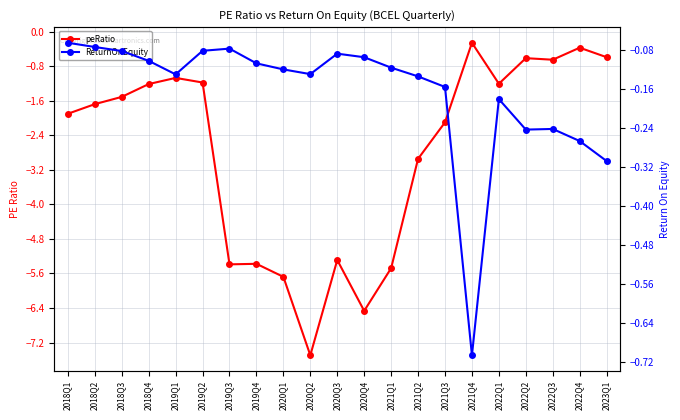

After their last crossing, which series has the higher values: ReturnOnEquity or peRatio?

ReturnOnEquity